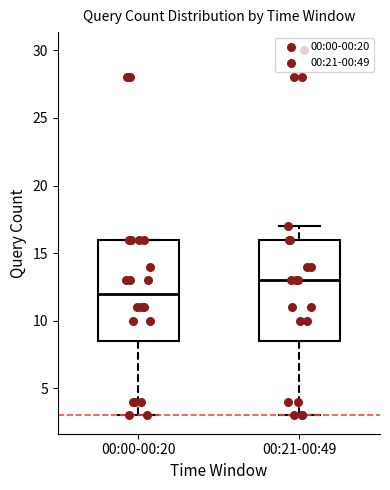

Reading left to right, read every box against the y-axis: the position of its median line, the range the box covers, and the ends of its whiskers. The values are not printed on the chart, so give them approximately, as read against the axis.

00:00-00:20: median 12.0, box 8.5 to 16.0, whiskers 3.0 to 16.0
00:21-00:49: median 13.0, box 8.5 to 16.0, whiskers 3.0 to 17.0